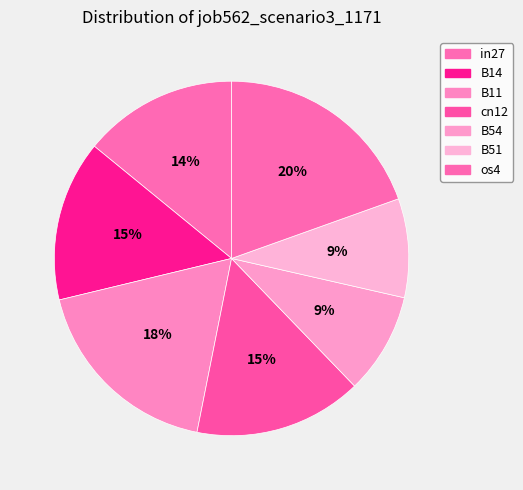

True or false: os4 accounts for 20% of the total.

True